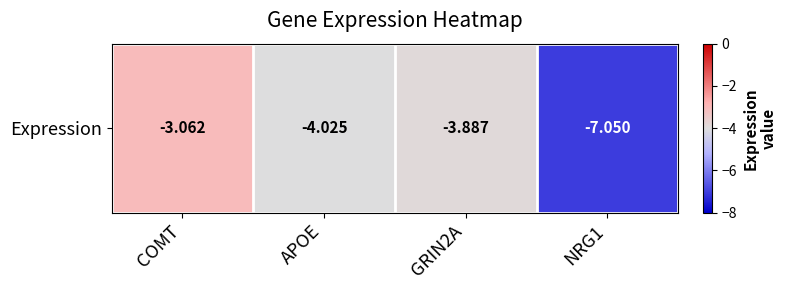

Reading right to left, list all the values displayed in this chart.

NRG1=-7.1	GRIN2A=-3.9	APOE=-4.0	COMT=-3.1